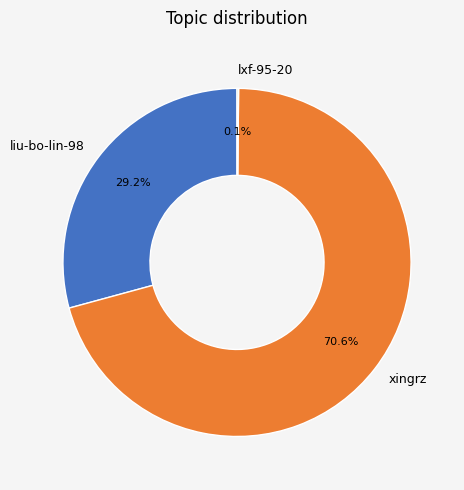

Which slice represents more than half of the pie?

xingrz